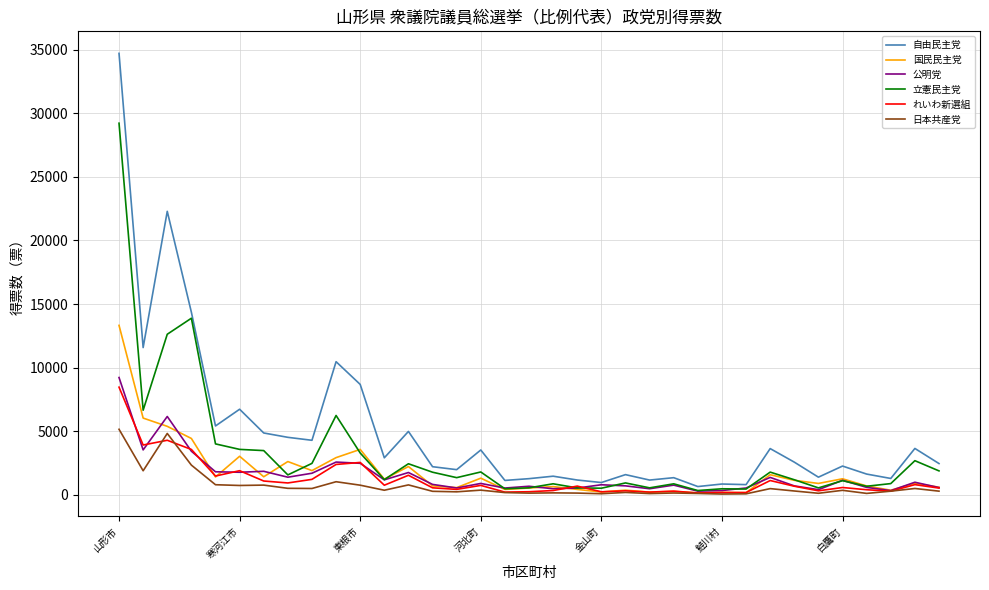

Which series has the largest range (max minus min)?

自由民主党